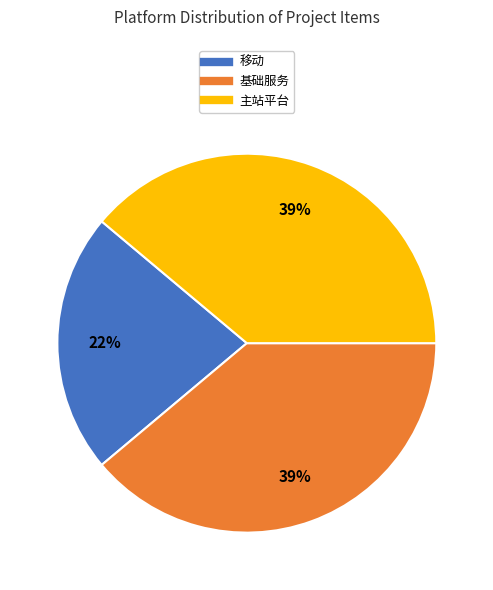

To the nearest percent, what is the average slice percentage?

33%